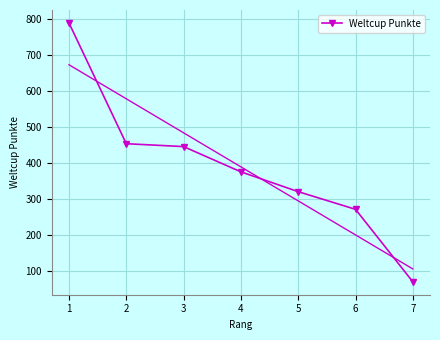

Reading left to right, transcribe all the data shown in this chart.

788	453	445	375	320	271	70